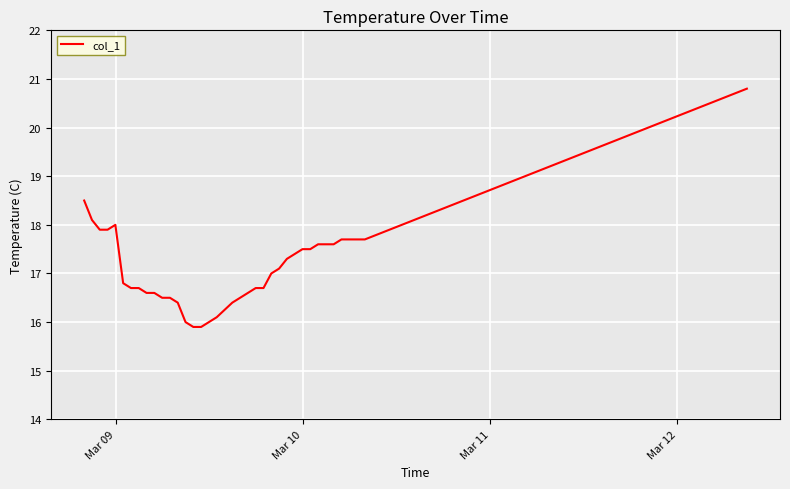

What is the maximum value shown in the chart?

20.8